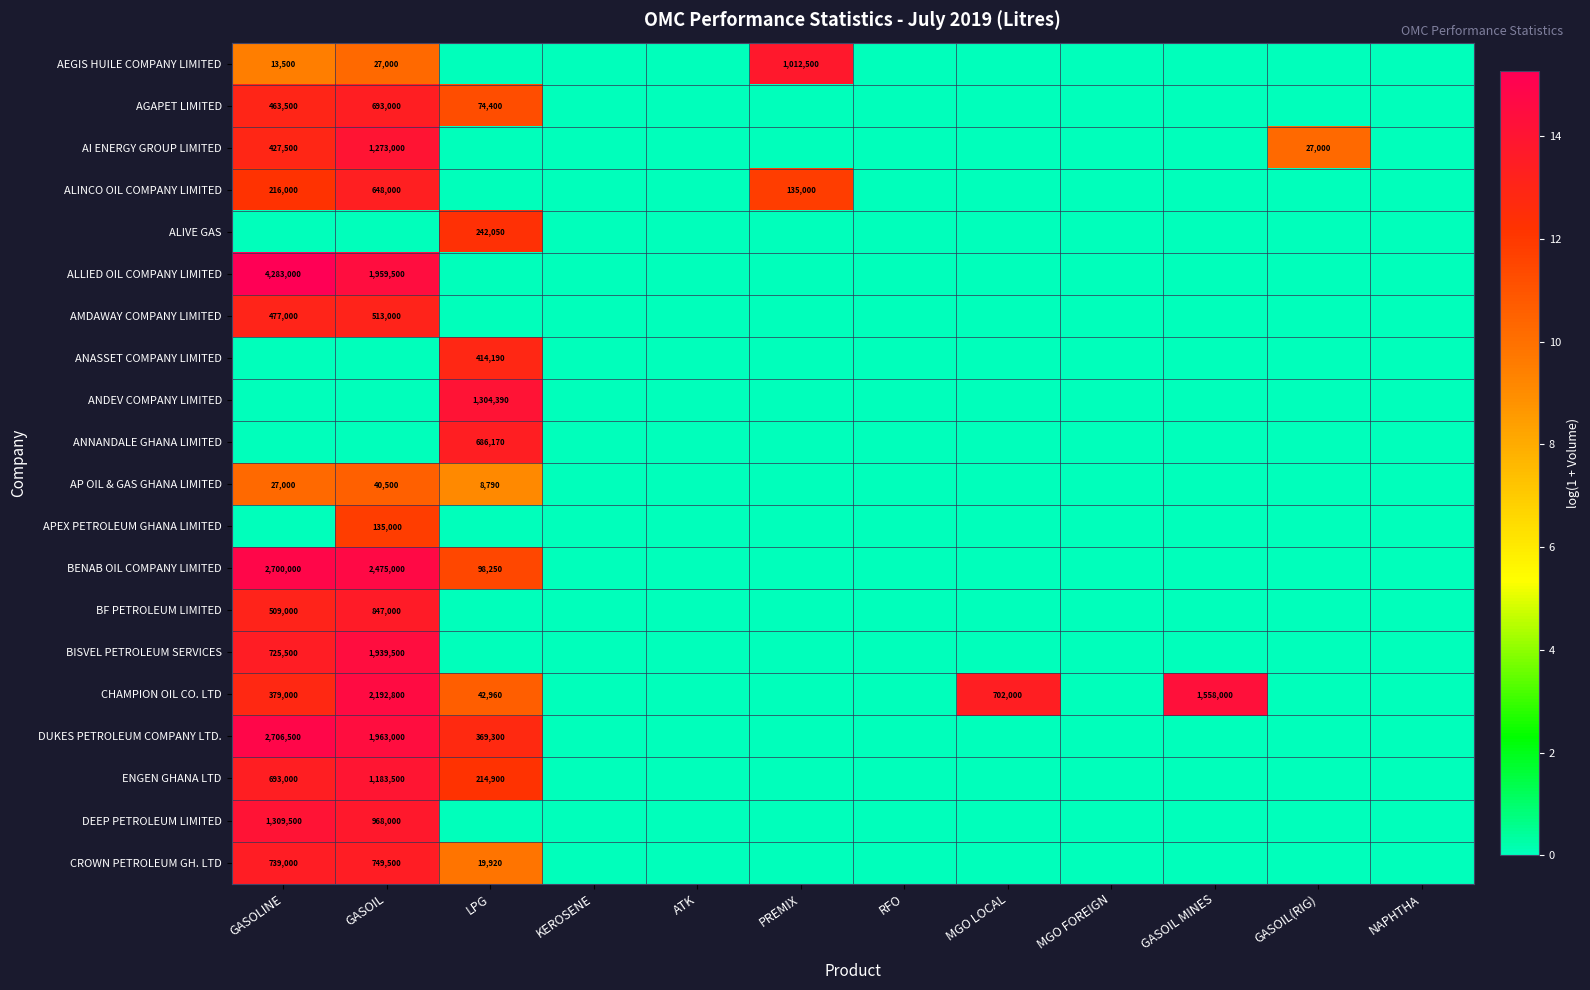

At which label does ALINCO OIL COMPANY LIMITED reach its peak?

GASOIL